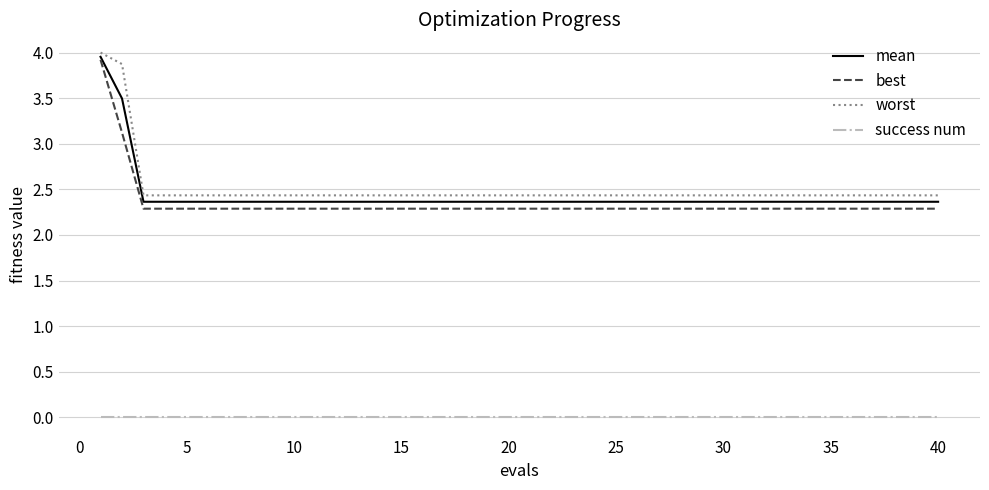

Which series has the widest spread of values?

best